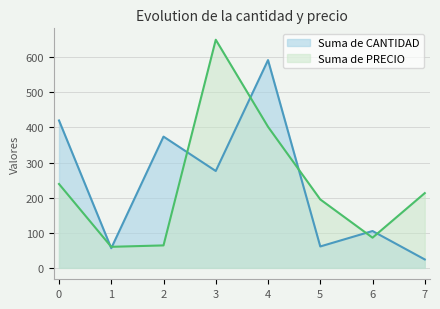

What is the difference between the highest and lowest values at 3?

374